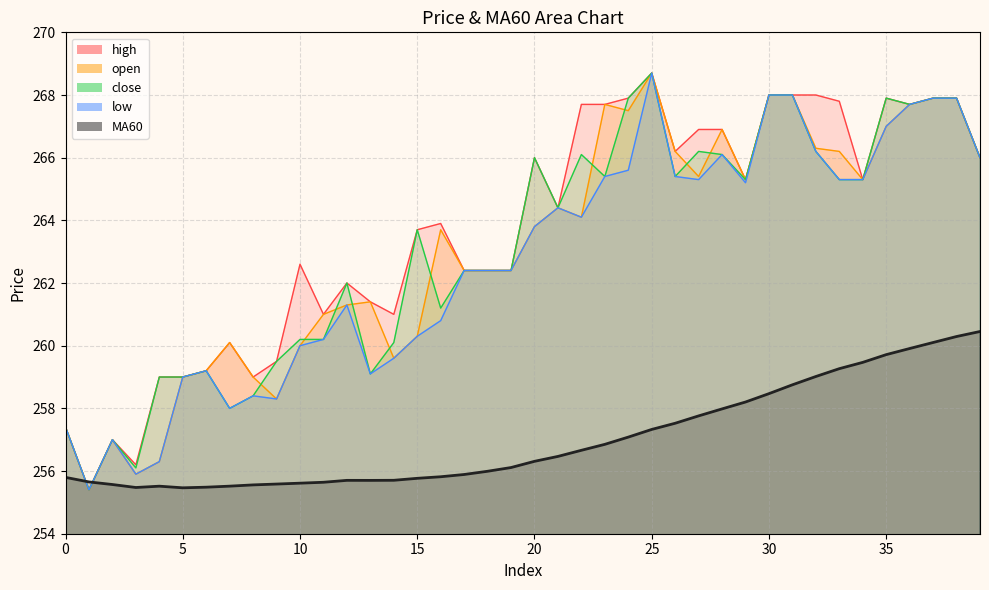

What is the sum of the MA60 values at 1 and 9?

511.2